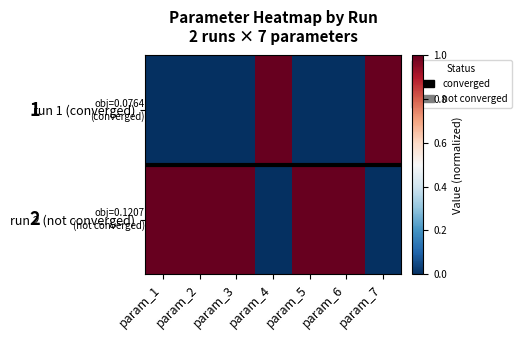

How many distinct data groups are displayed?

2